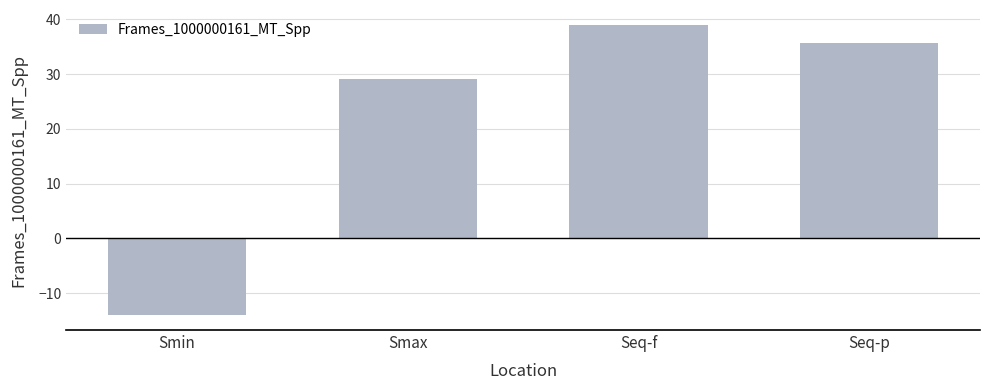

What is the average value?

22.4